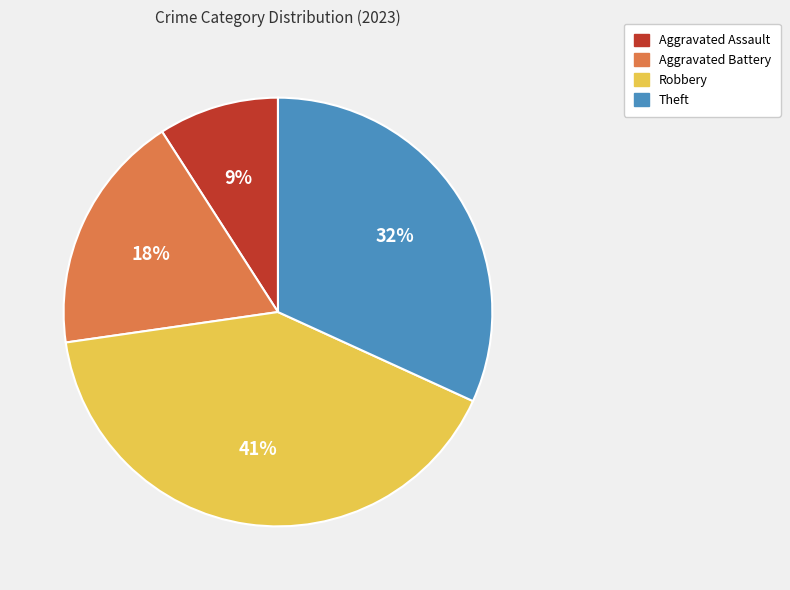

To the nearest percent, what is the difference between the Theft and Aggravated Assault slice percentages?

23%